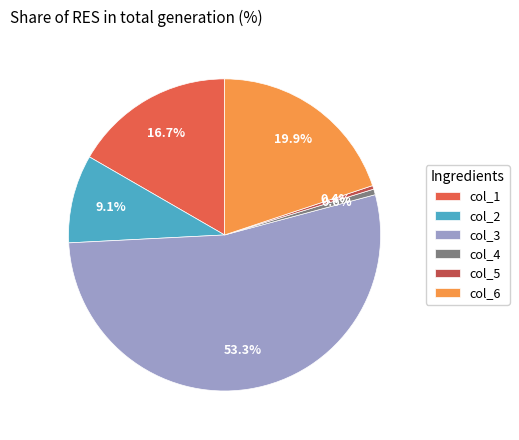

Is there a majority slice in this chart?

Yes